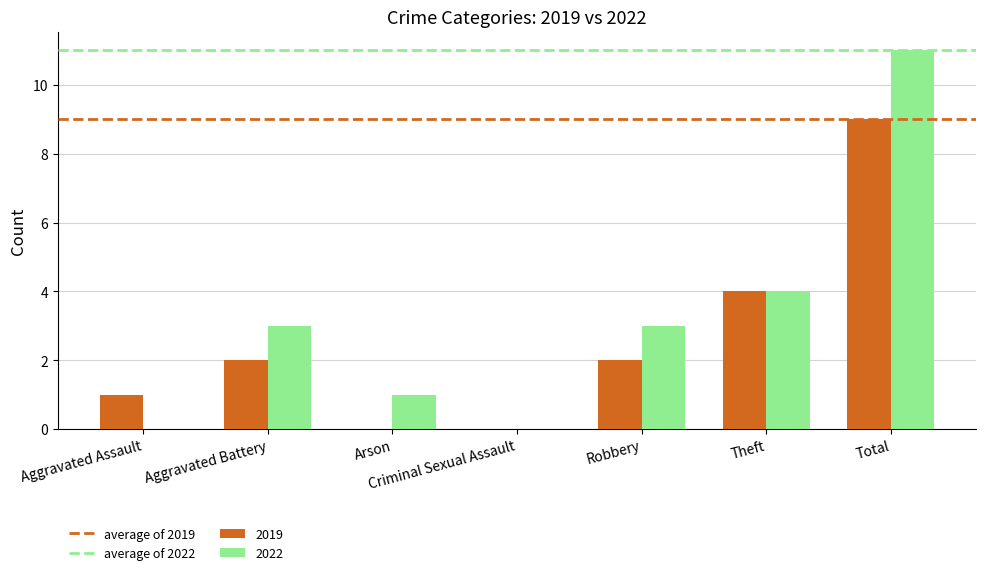

Is the value of 2022 at Aggravated Battery greater than the value of 2019 at Robbery?

Yes